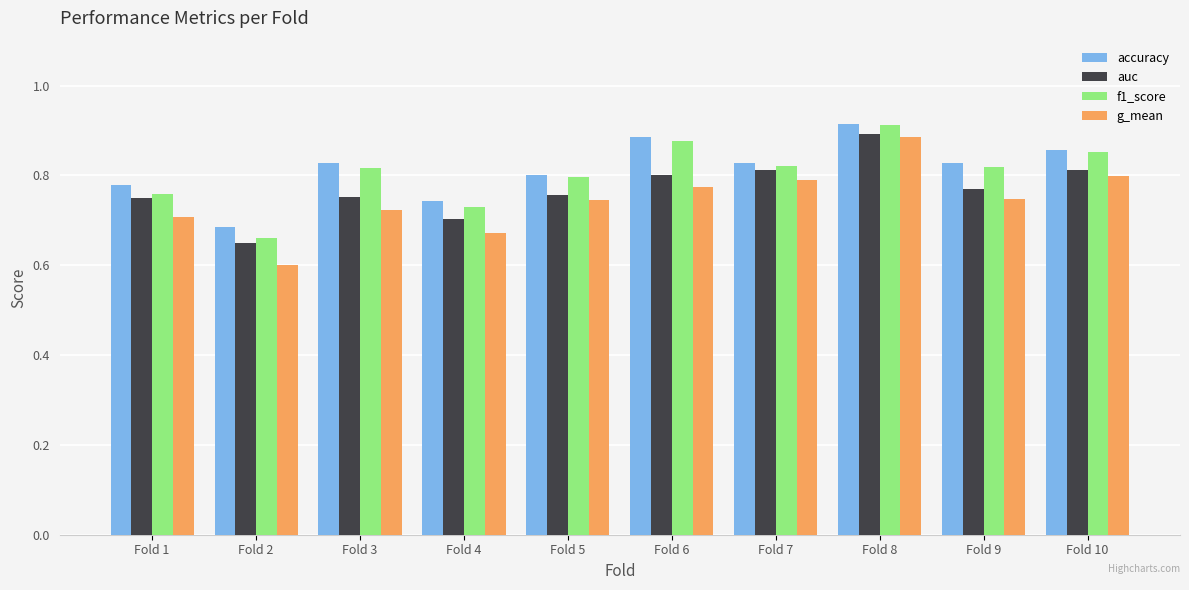

Count the f1_score values in the range 0 to 1.

10